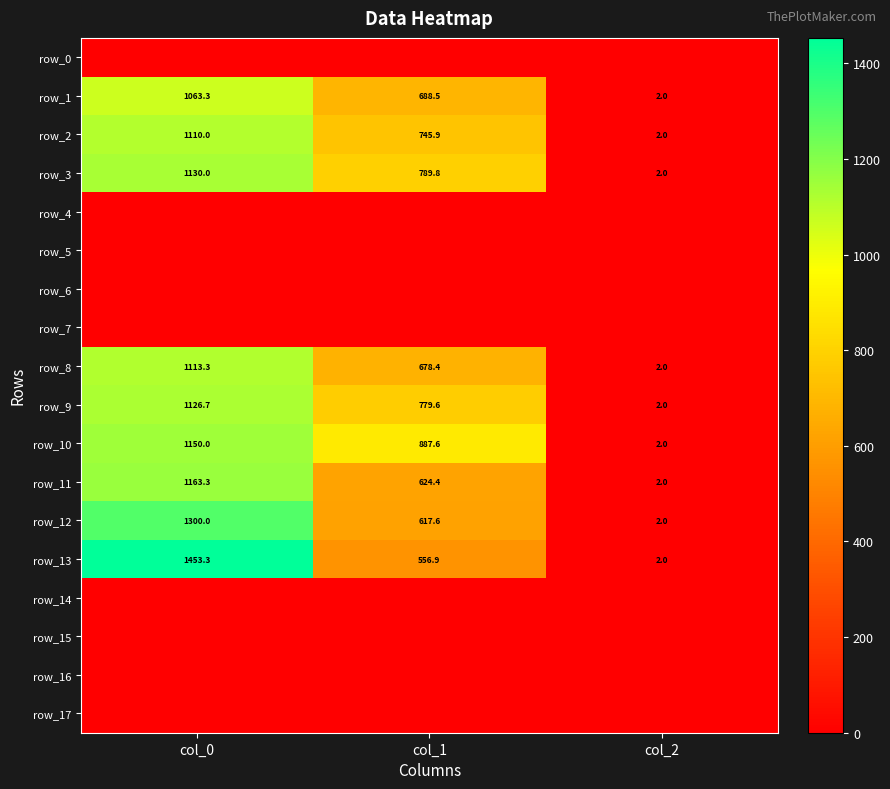

How many series are shown in this chart?

18